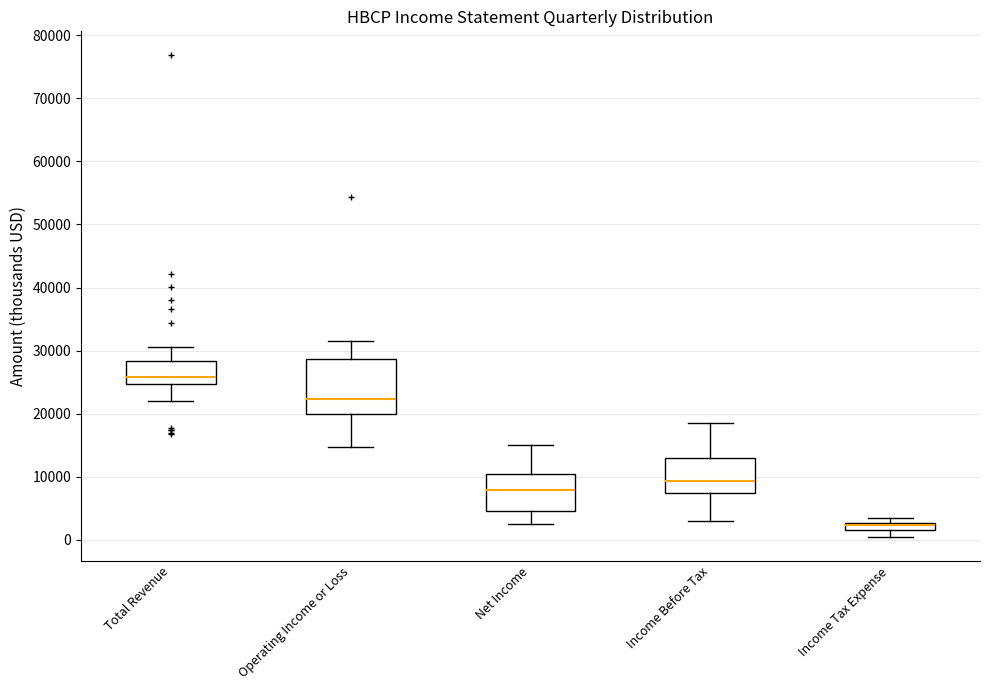

Which box is the tallest, from its lower edge to its upper edge?

Operating Income or Loss